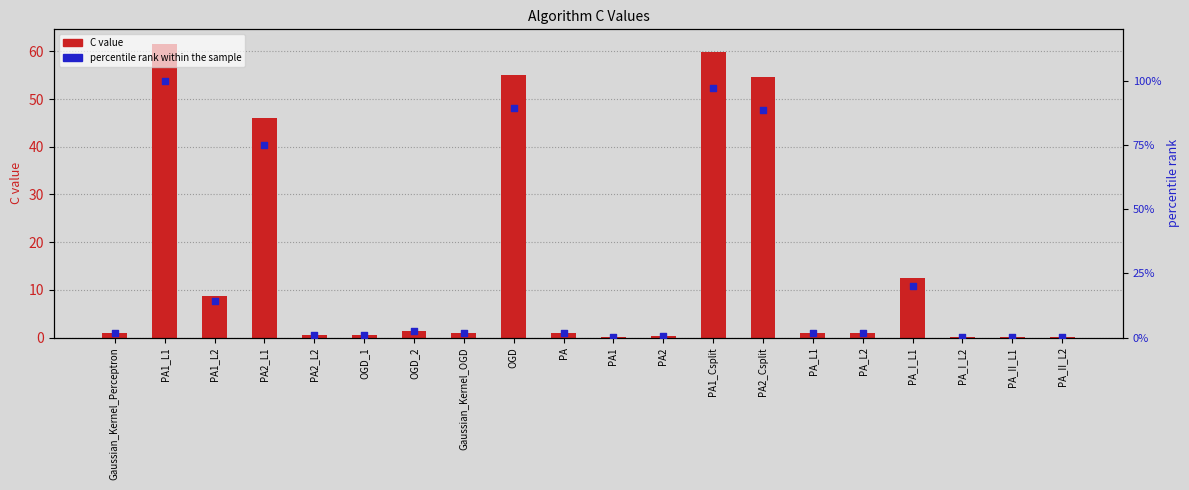

What is the total value across all series at PA_II_L1?

0.2